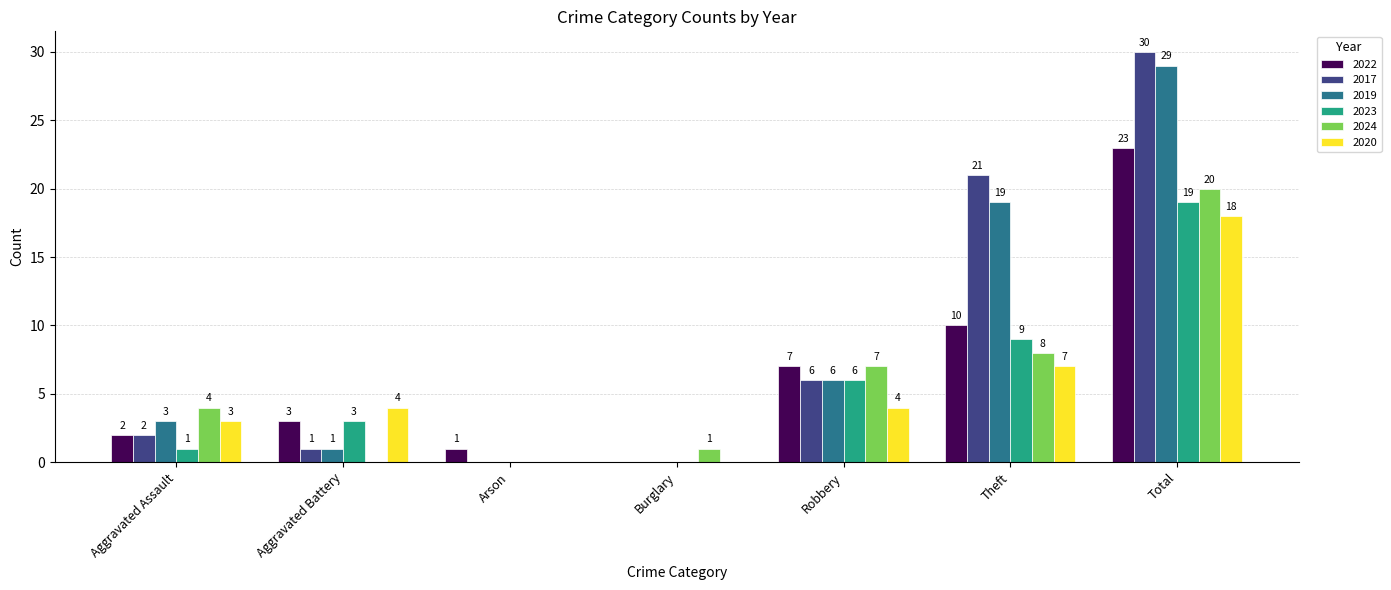

Between Aggravated Battery and Arson, which series saw the biggest shift?

2020